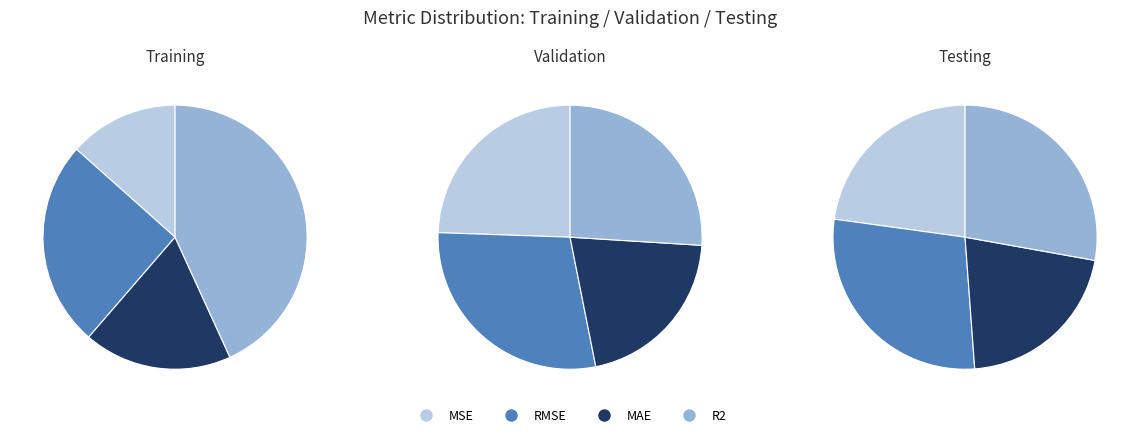

How many slices are in this pie chart?

4